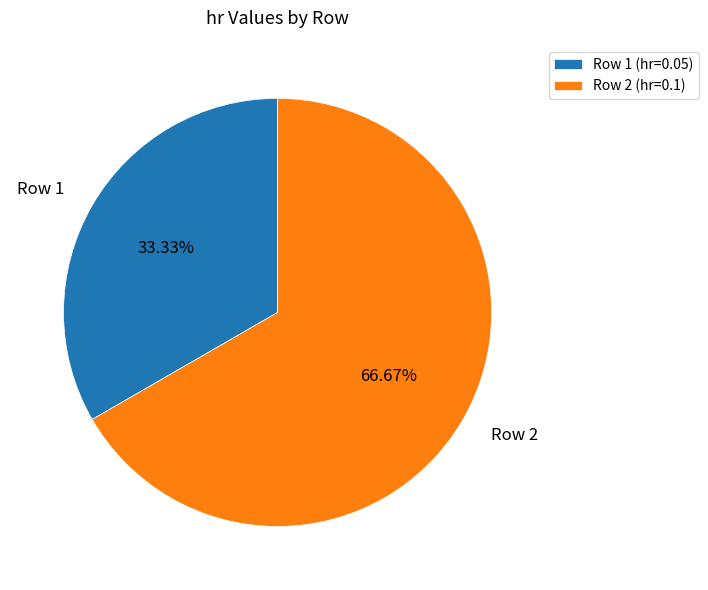

To the nearest percent, what is the difference between the Row 1 and Row 2 slice percentages?

33%